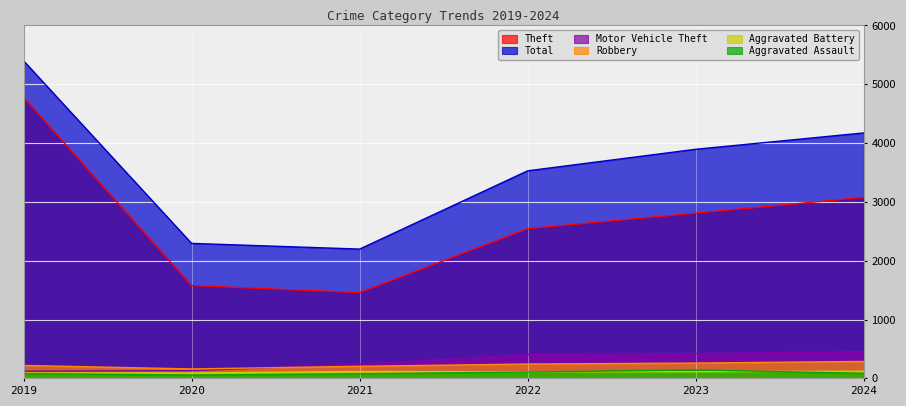

Count the Robbery values in the range 205 to 260.

4